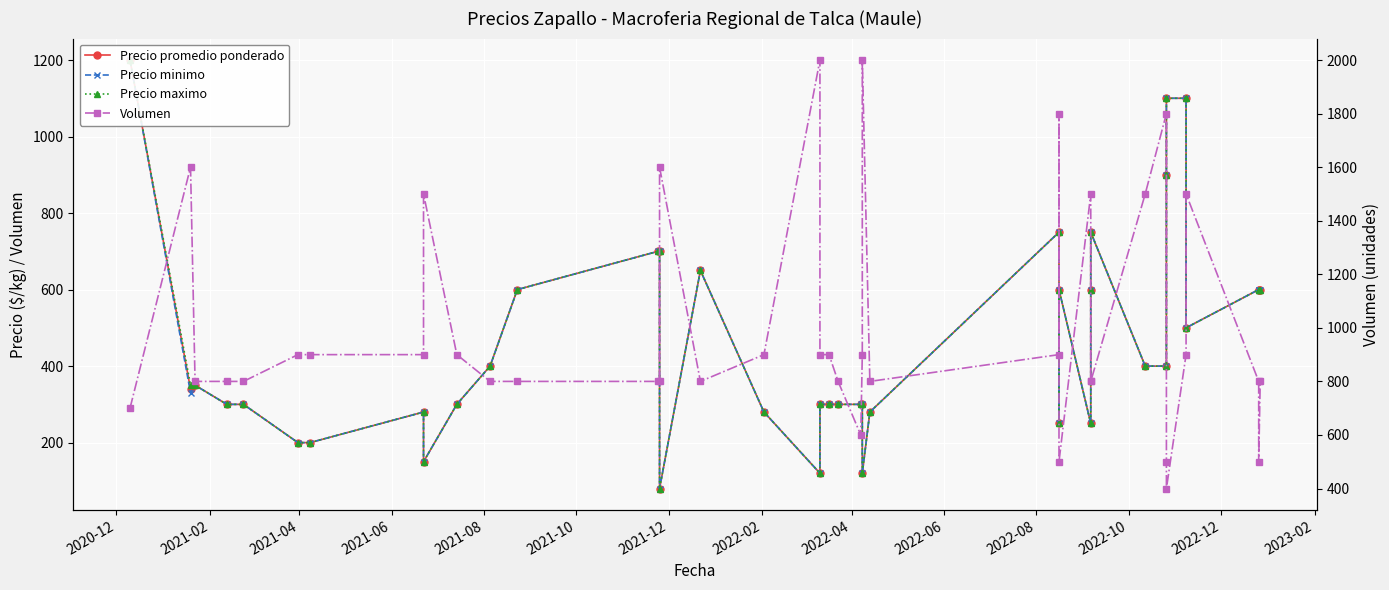

What are all the series names shown in the legend?

Precio promedio ponderado, Precio minimo, Precio maximo, Volumen